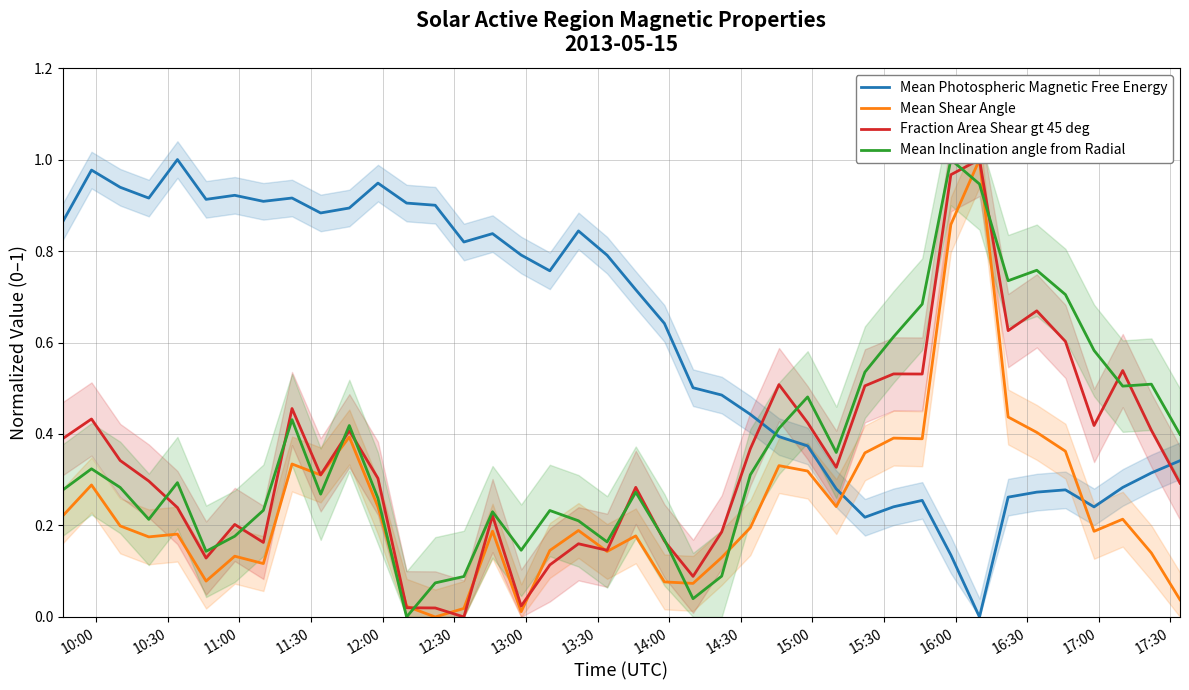

At 10:00, list the series in order from largest to smallest.

Mean Photospheric Magnetic Free Energy, Fraction Area Shear gt 45 deg, Mean Inclination angle from Radial, Mean Shear Angle